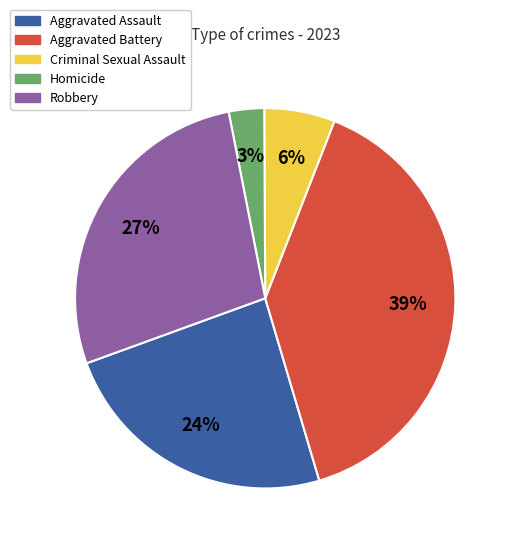

Does Aggravated Battery represent more than half of the total?

No